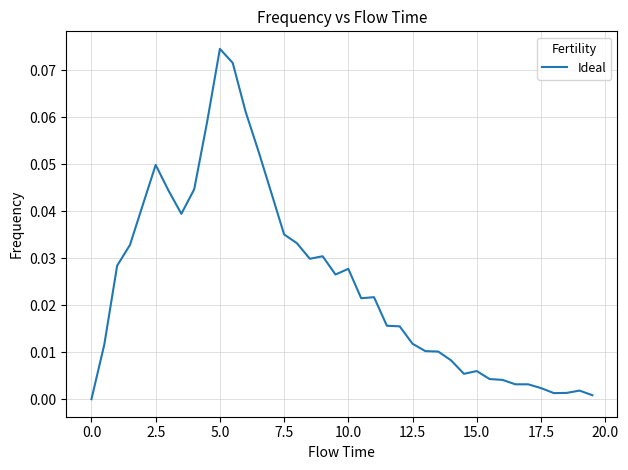

How many lines are shown in the chart?

1